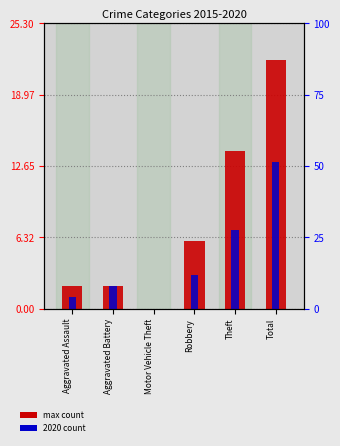

At which label is max count closest to 11?

Theft